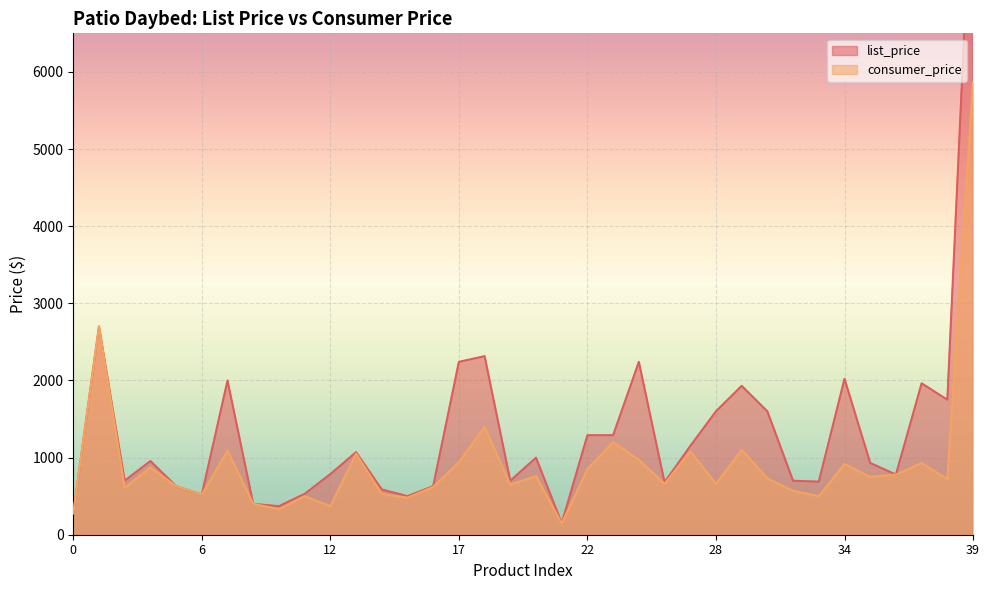

What are all the series names shown in the legend?

list_price, consumer_price